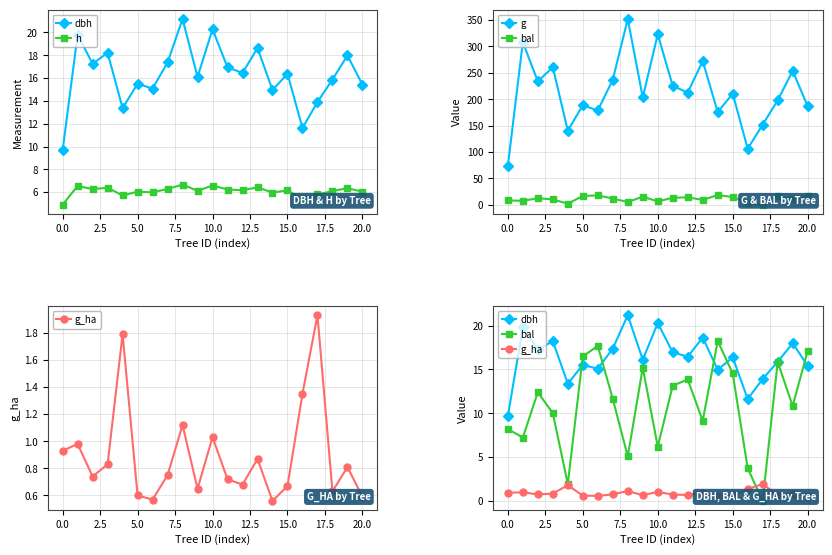

How many interior local valleys does the g series have?

7